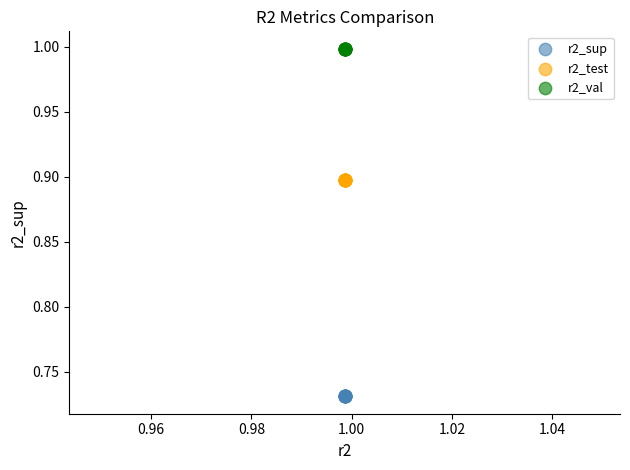

Which series reaches the maximum Y coordinate?

r2_val